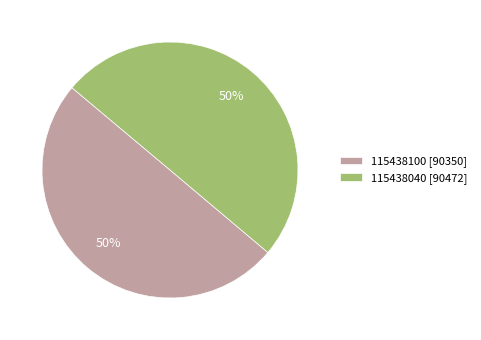

The 115438100 [90350] slice represents 50% of the pie. True or false?

True